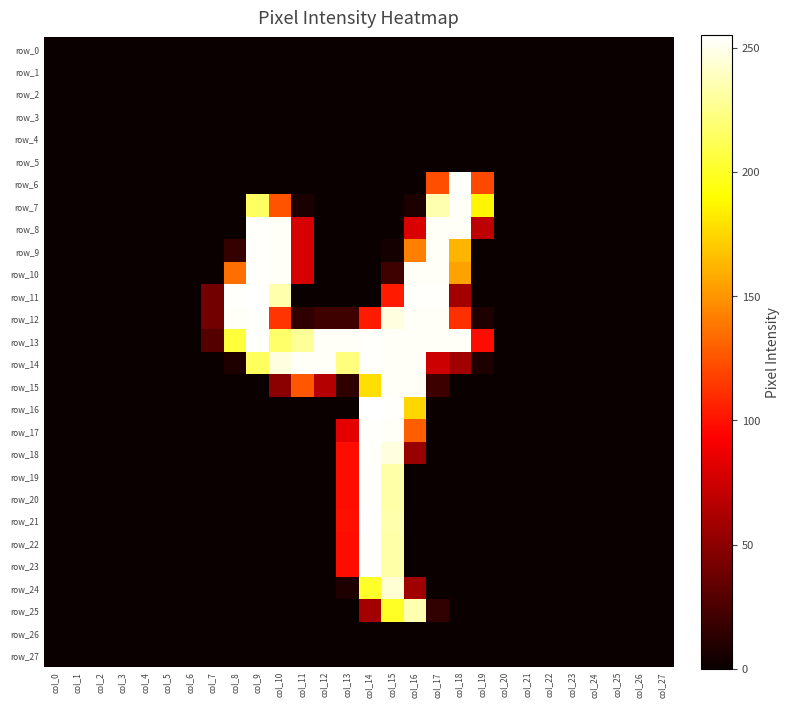

How many values in the row_8 series exceed 0?

7